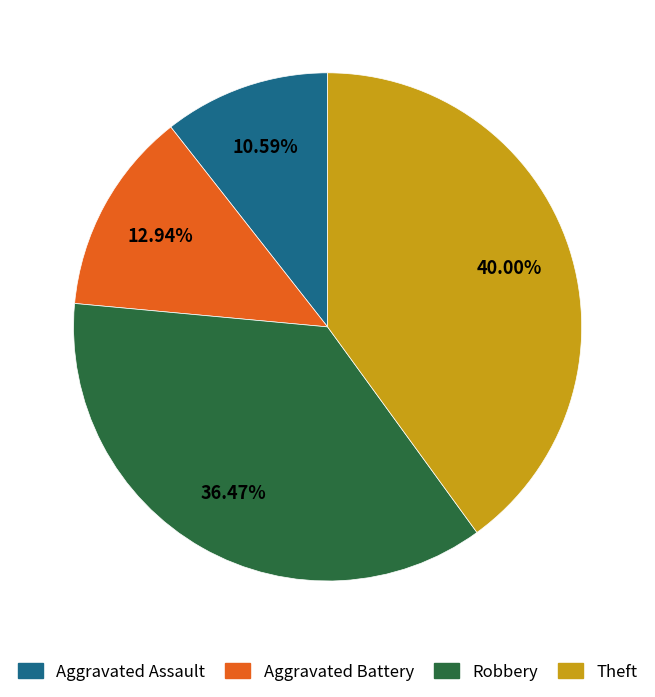

Which slice is the largest?

Theft